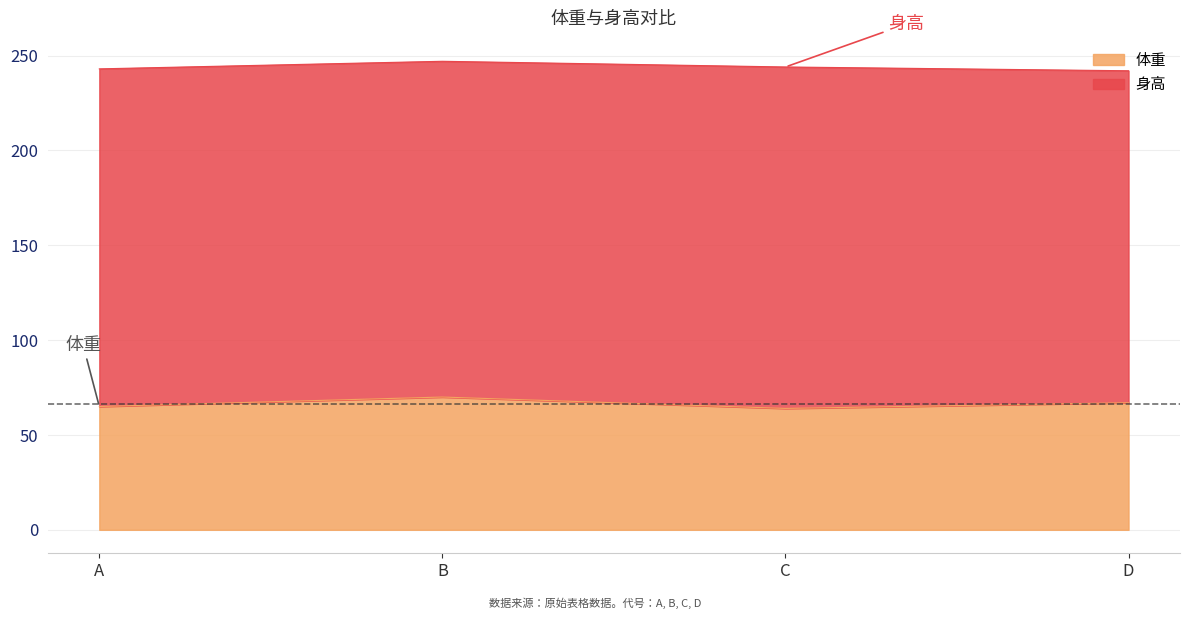

What is the value of the 1st point from the left?

65